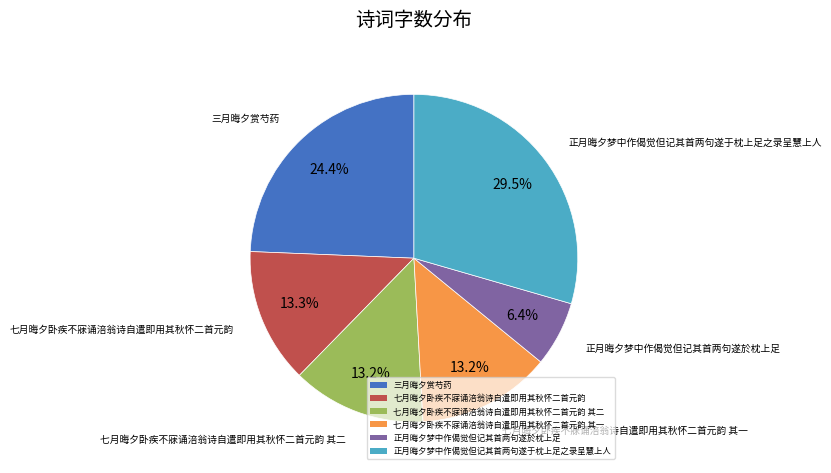

Does any single category account for the majority?

No